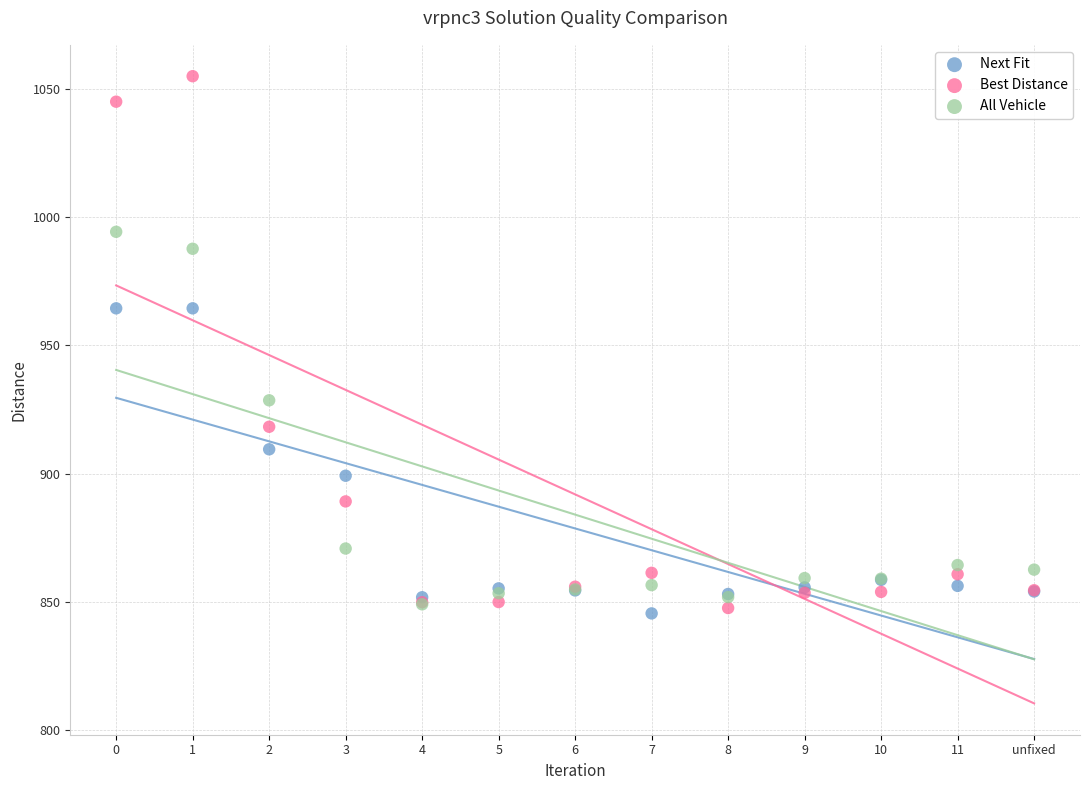

What are all the series names shown in the legend?

Next Fit, Best Distance, All Vehicle